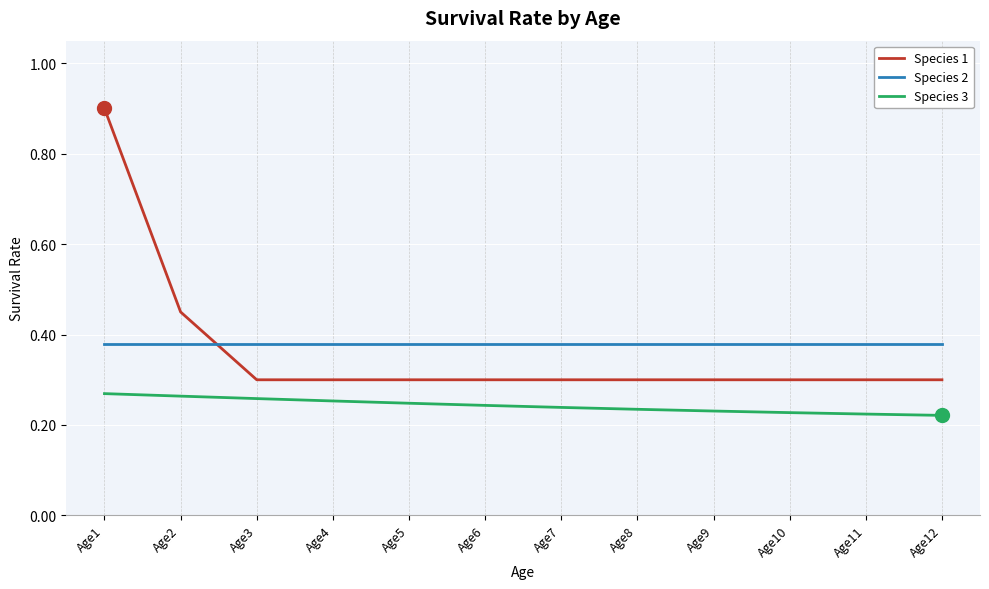

Which series has the largest range (max minus min)?

Species 1